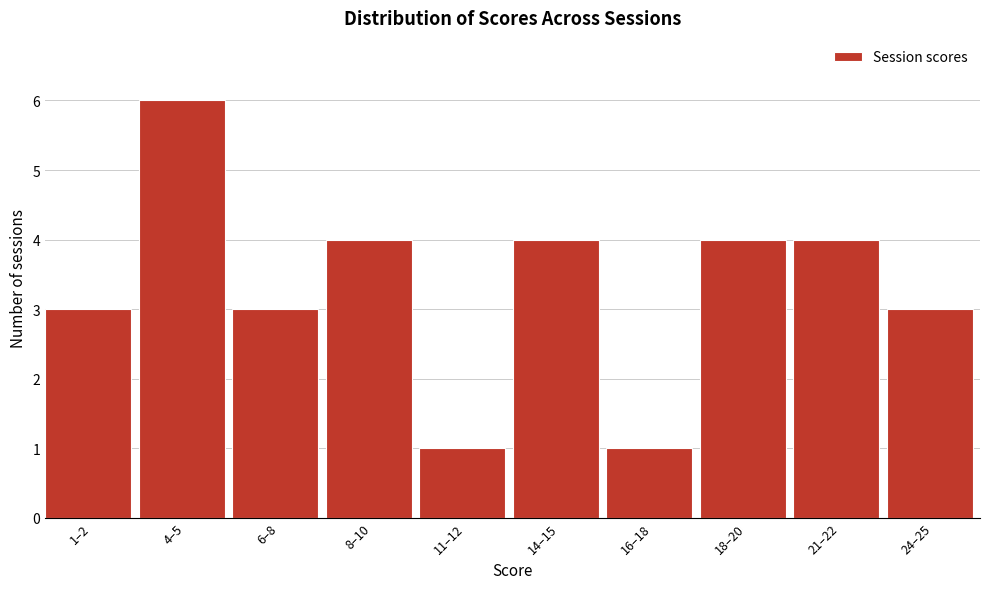

Reading left to right, transcribe all the data shown in this chart.

3	6	3	4	1	4	1	4	4	3